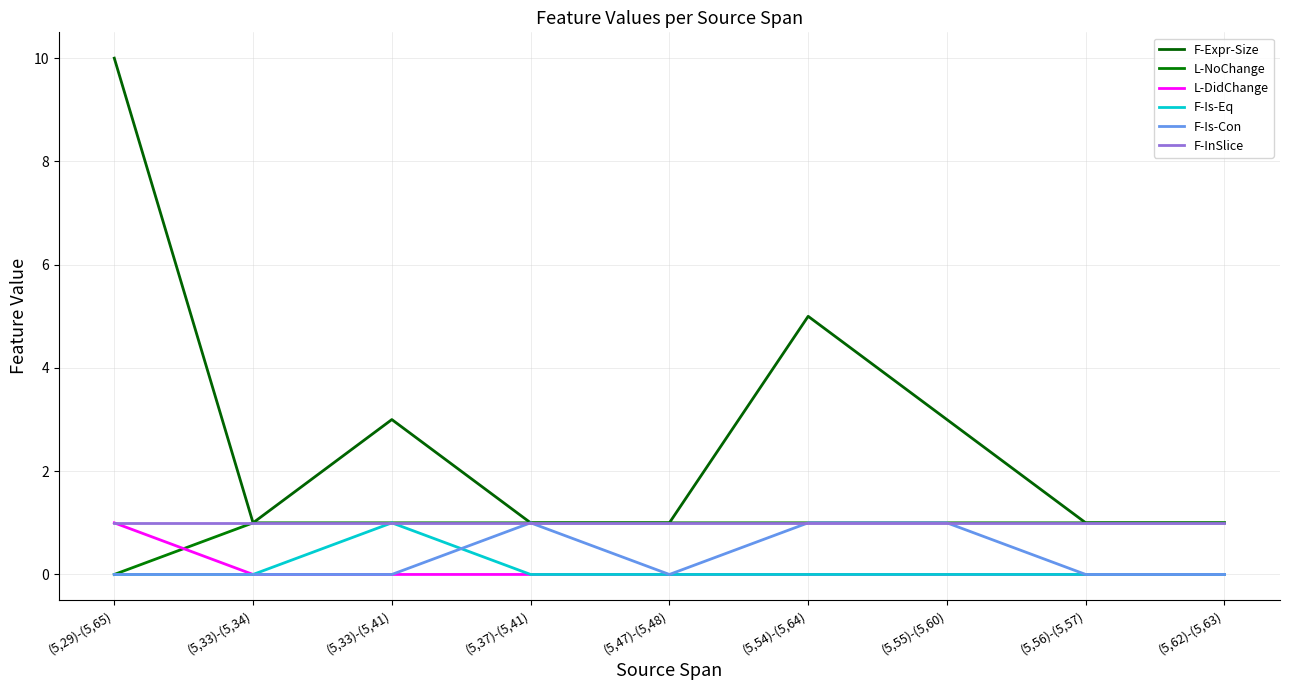

Is it true that F-Is-Eq equals 0 at (5,33)-(5,34)?

True